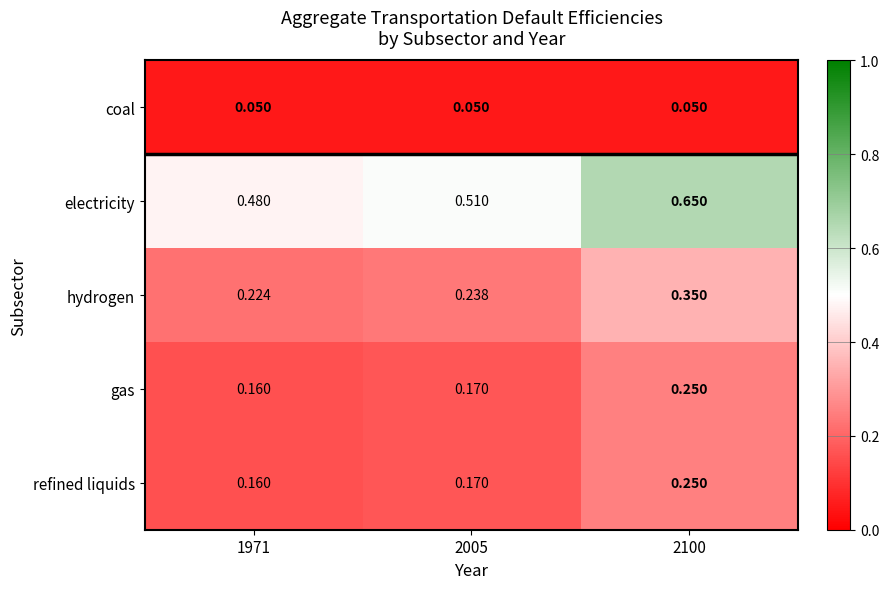

Which series has the widest spread of values?

electricity